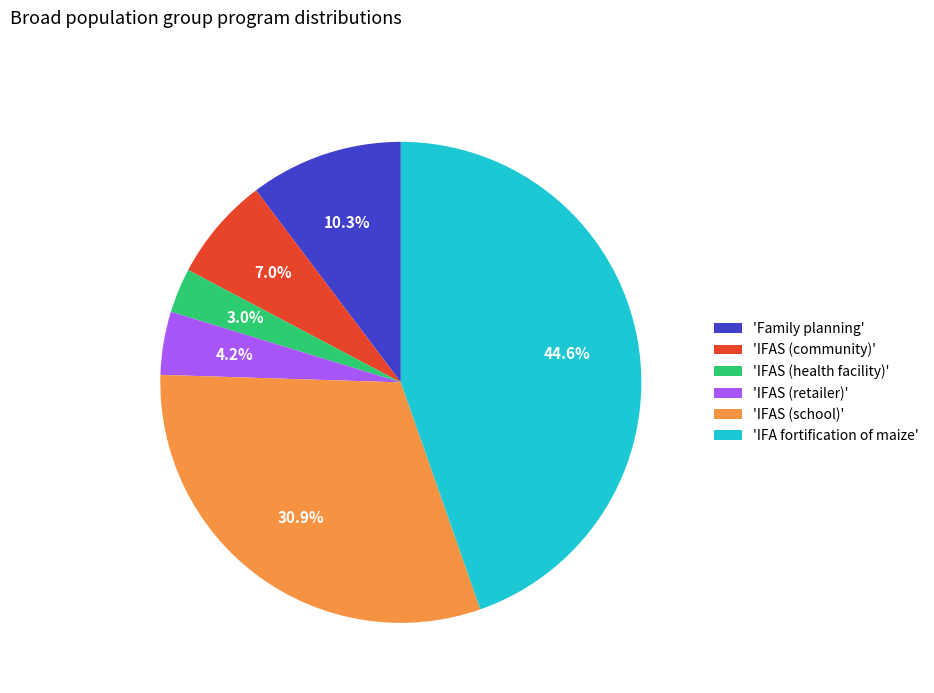

Which category has the biggest portion of the pie?

'IFA fortification of maize'